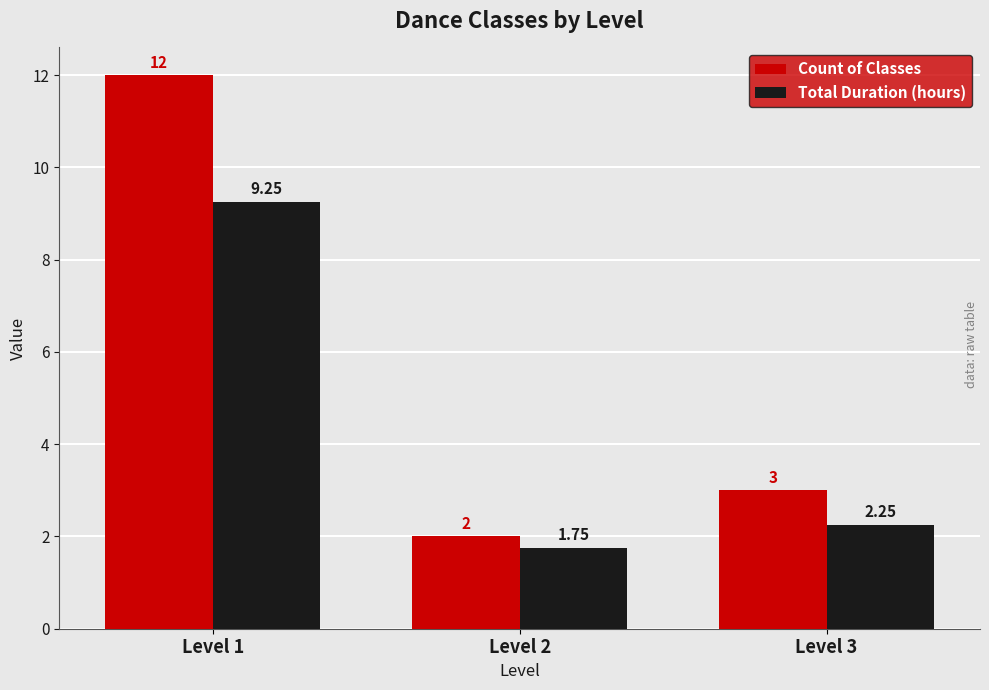

Between Level 2 and Level 3, which series saw the biggest shift?

Count of Classes